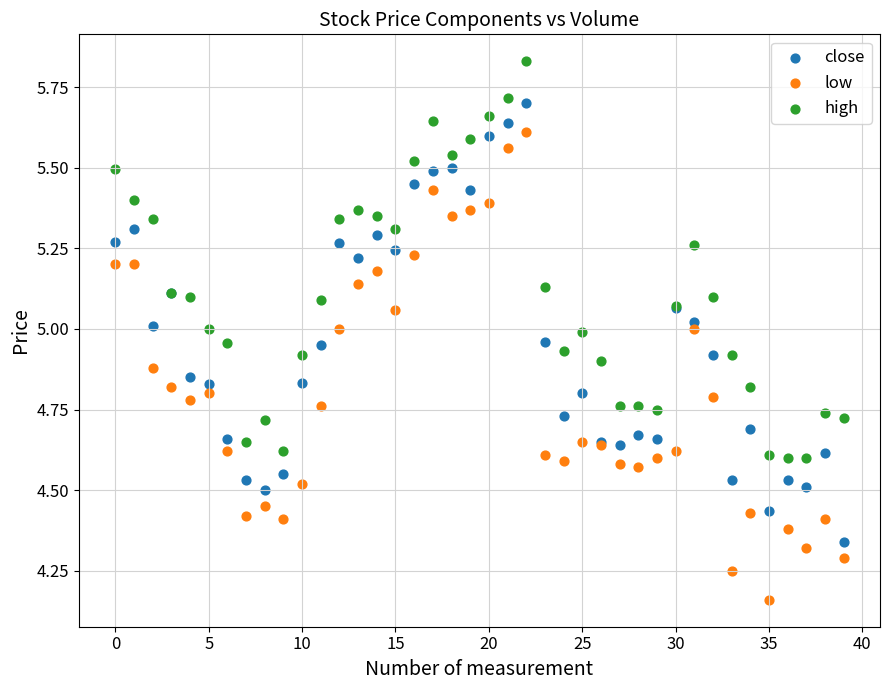

Which series reaches the minimum Y coordinate?

low